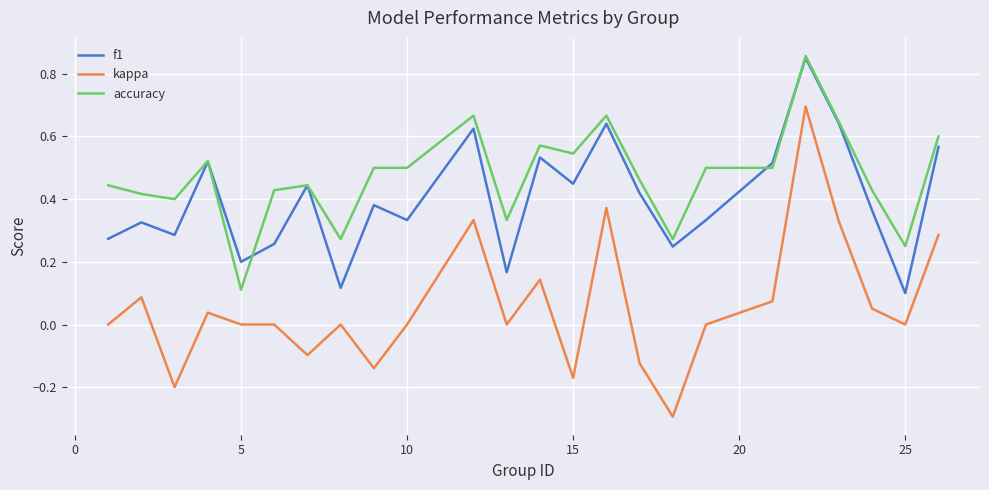

True or false: kappa and f1 intersect in this chart.

False